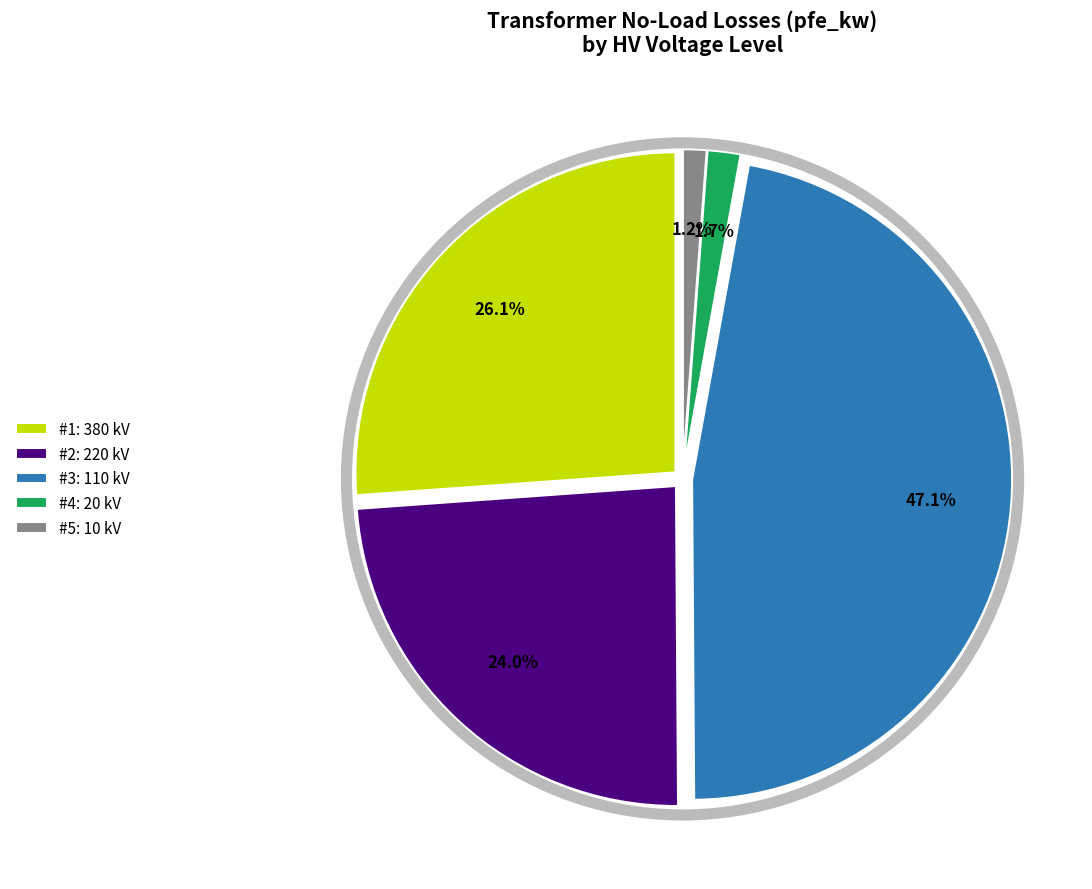

Is there any slice that represents more than half of the pie?

No